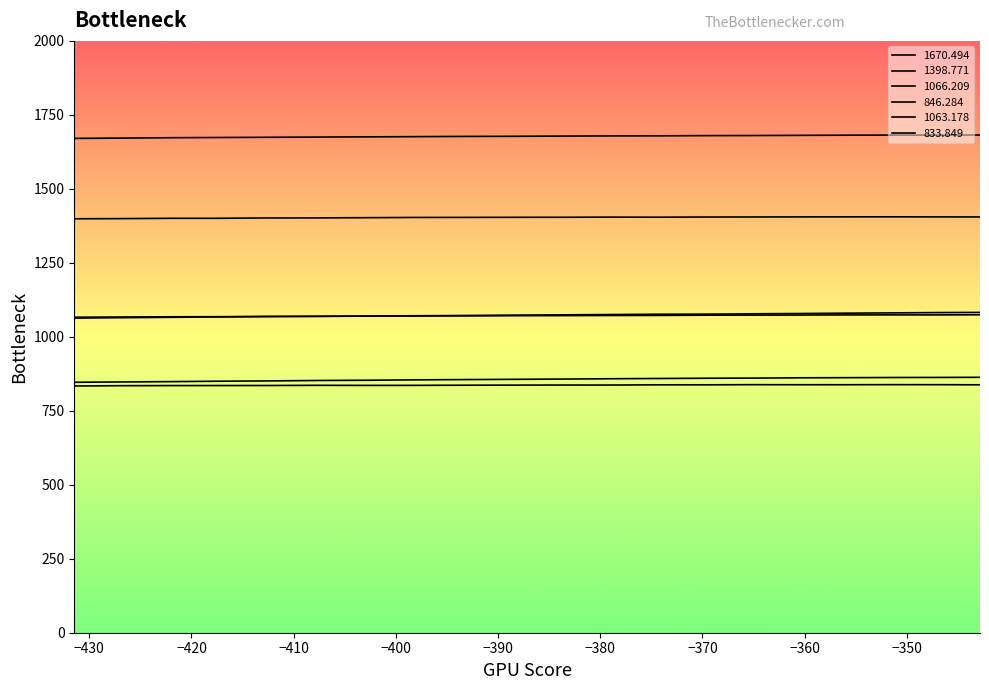

How many values in the 1670.494 series exceed 1678?

10